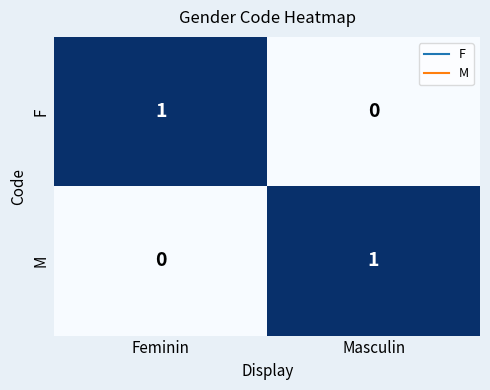

Where is F nearest to the value 0?

Masculin